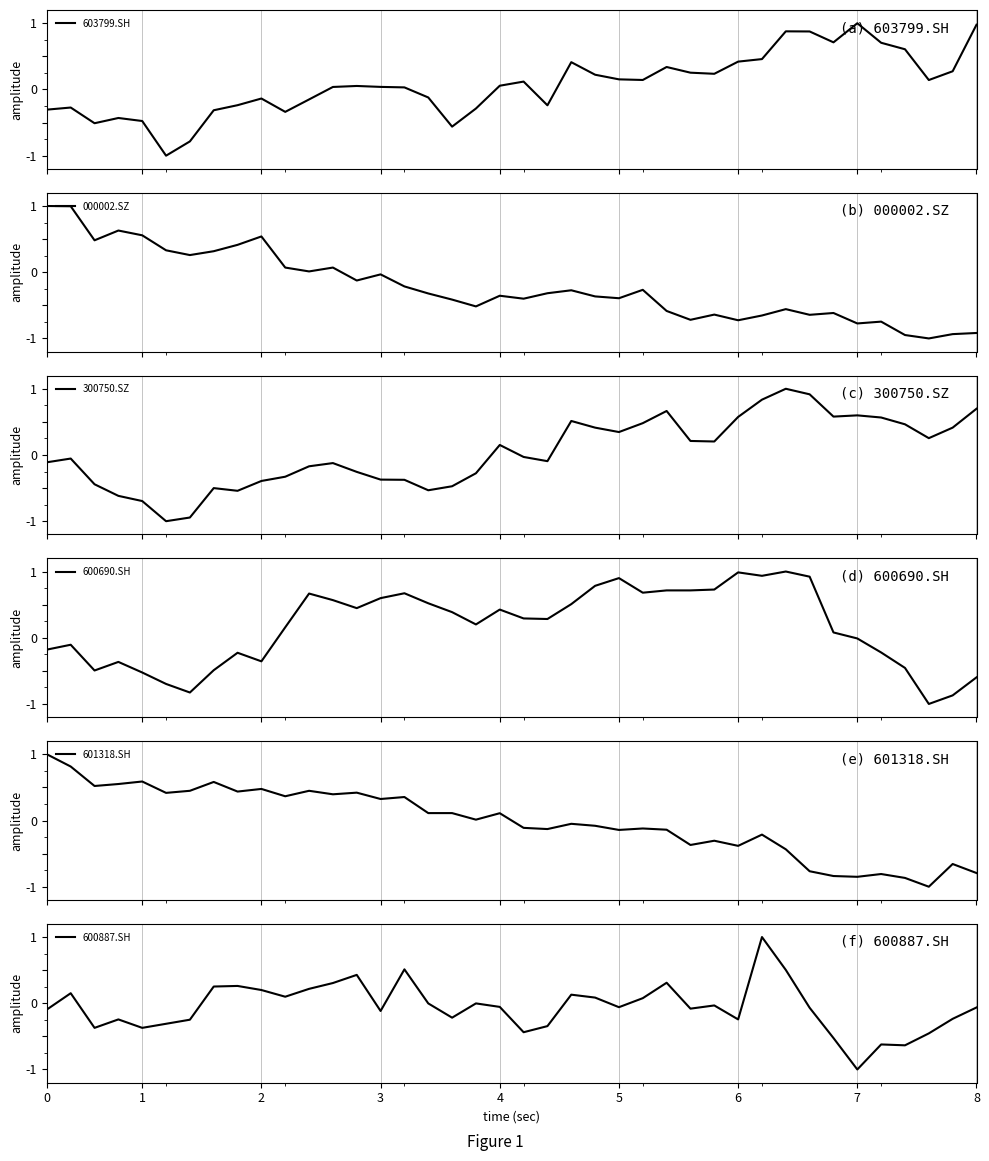

Which series changed the most between 12 and 17?

603799.SH